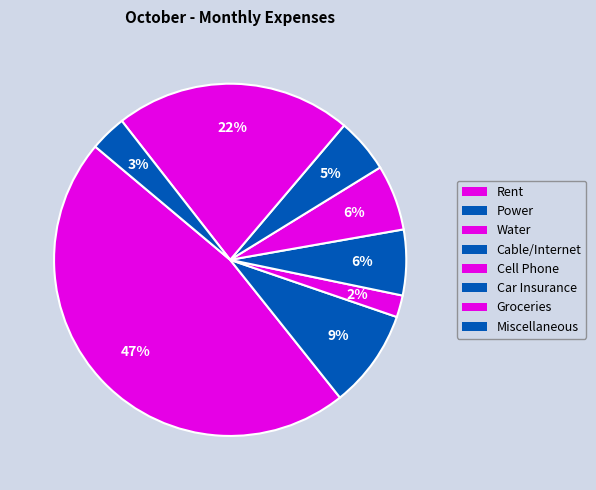

Count the number of slices in the pie.

8